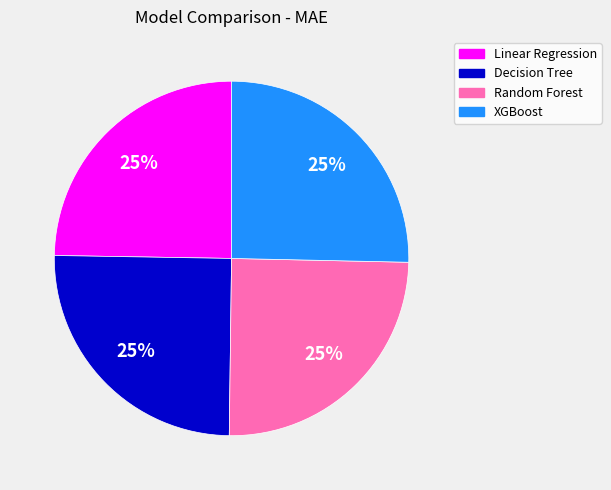

To the nearest percent, what portion does Random Forest represent?

25%